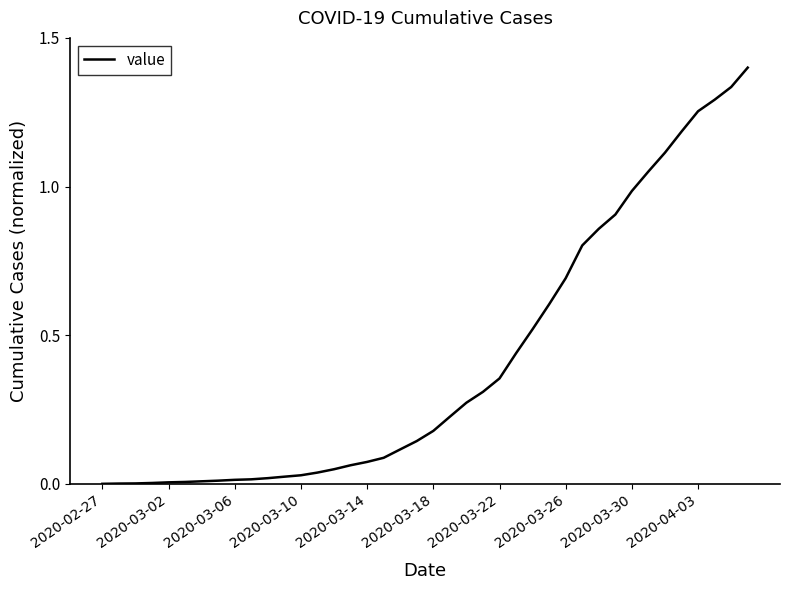

What is the greatest value displayed?

1.4